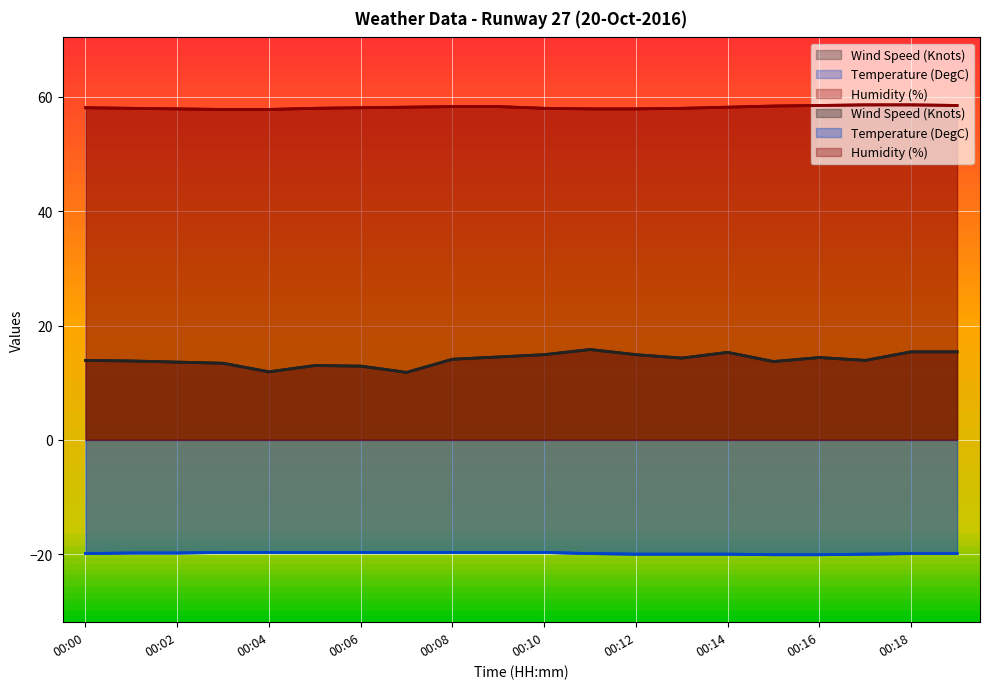

What is the difference between the maximum and minimum values in the Humidity (%) series?

0.8